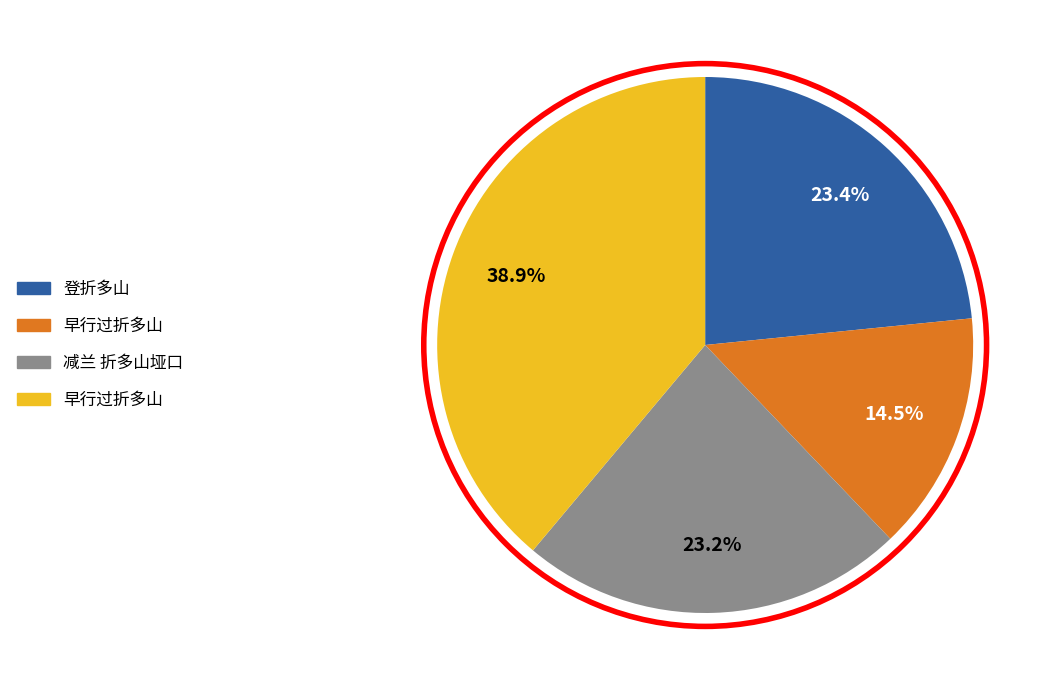

Is there a majority slice in this chart?

No